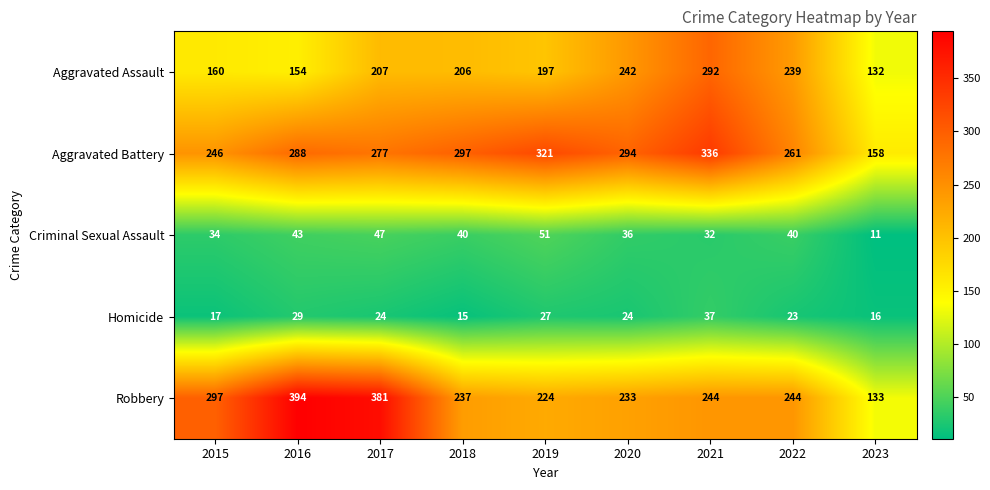

What is the total value across all series at 2017?

936